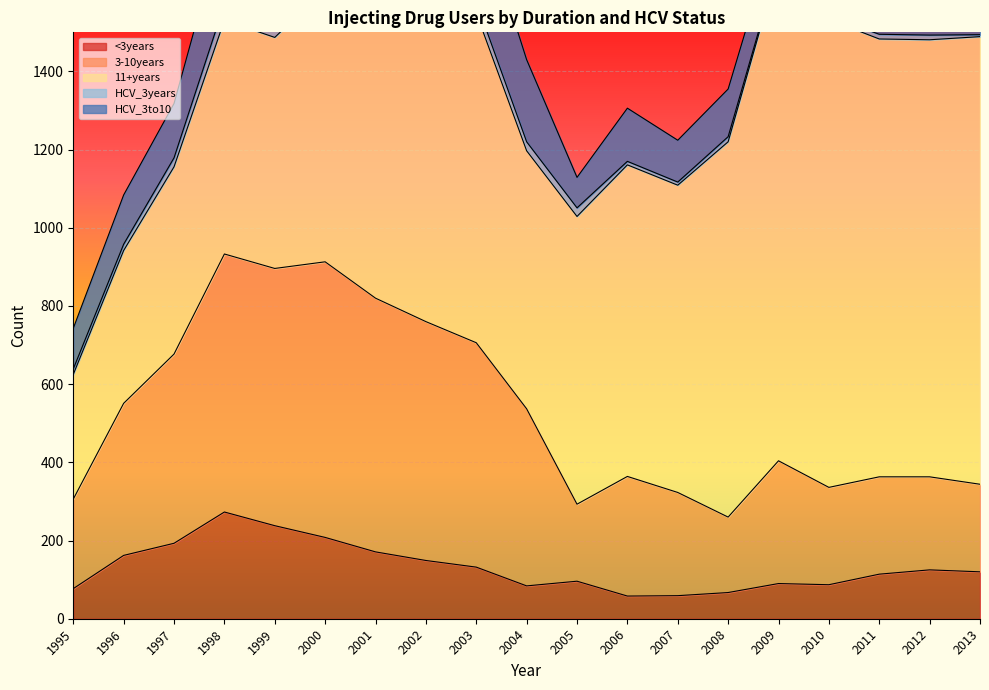

Reading right to left, extract all data points from this chart.

<3years: 2013=120	2012=125	2011=114	2010=87	2009=90	2008=67	2007=59	2006=58	2005=96	2004=84	2003=132	2002=149	2001=171	2000=208	1999=238	1998=273	1997=193	1996=162	1995=77
3-10years: 2013=224	2012=238	2011=249	2010=249	2009=314	2008=193	2007=264	2006=306	2005=197	2004=453	2003=574	2002=611	2001=649	2000=705	1999=658	1998=660	1997=484	1996=389	1995=229
11+years: 2013=1145	2012=1118	2011=1120	2010=1197	2009=1269	2008=960	2007=786	2006=797	2005=736	2004=660	2003=843	2002=752	2001=695	2000=697	1999=591	1998=598	1997=479	1996=391	1995=319
HCV_3years: 2013=5	2012=12	2011=12	2010=9	2009=6	2008=13	2007=8	2006=9	2005=22	2004=23	2003=29	2002=56	2001=39	2000=53	1999=37	1998=41	1997=23	1996=16	1995=14
HCV_3to10: 2013=58	2012=79	2011=93	2010=86	2009=106	2008=122	2007=107	2006=136	2005=78	2004=210	2003=257	2002=283	2001=288	2000=287	1999=241	1998=214	1997=139	1996=126	1995=104